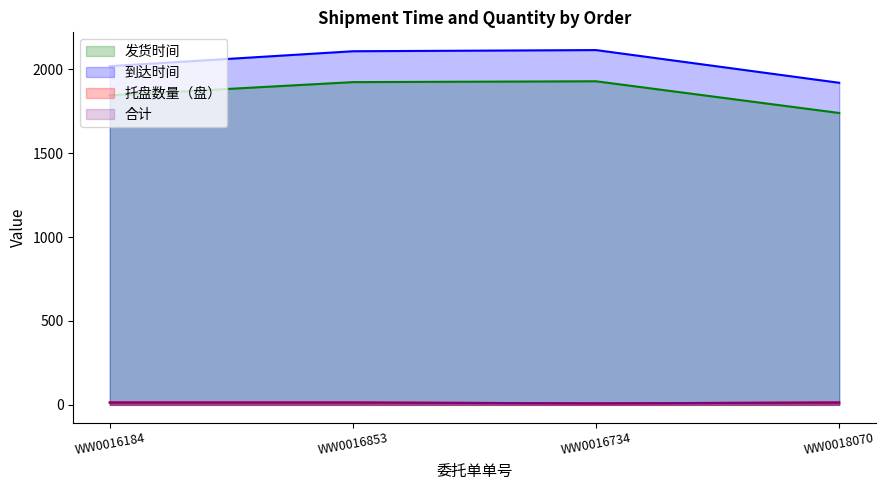

Which series has the widest spread of values?

到达时间